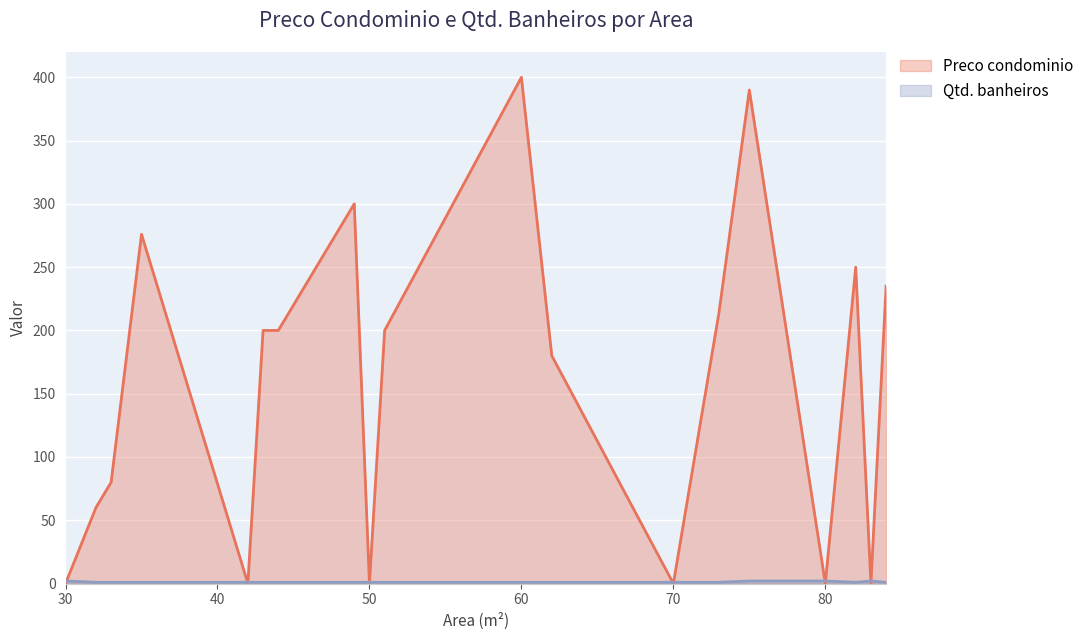

In Preco condominio, how many points are higher than both neighbors (excluding endpoints)?

5